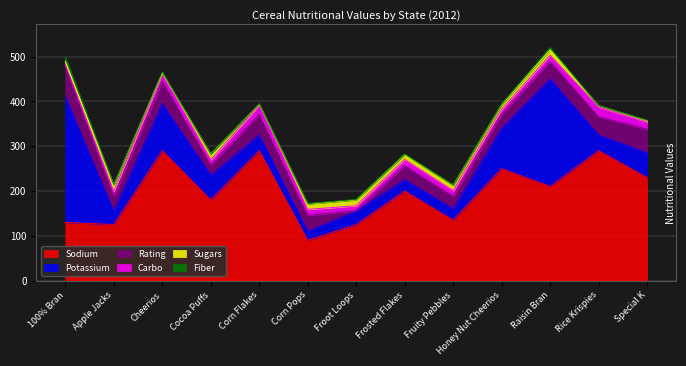

The Sugars series shows 1.6 at Special K. True or false?

False